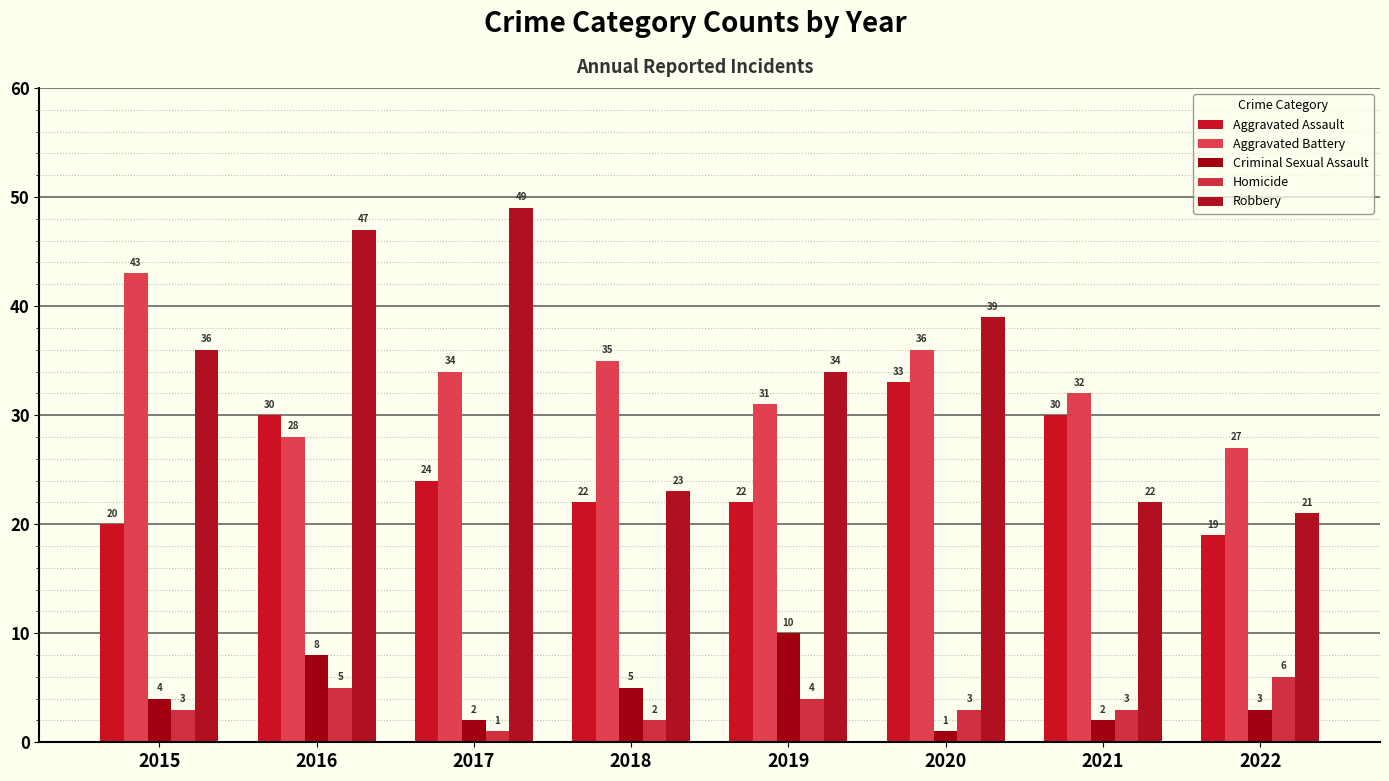

Which series has the largest total across all categories?

Robbery